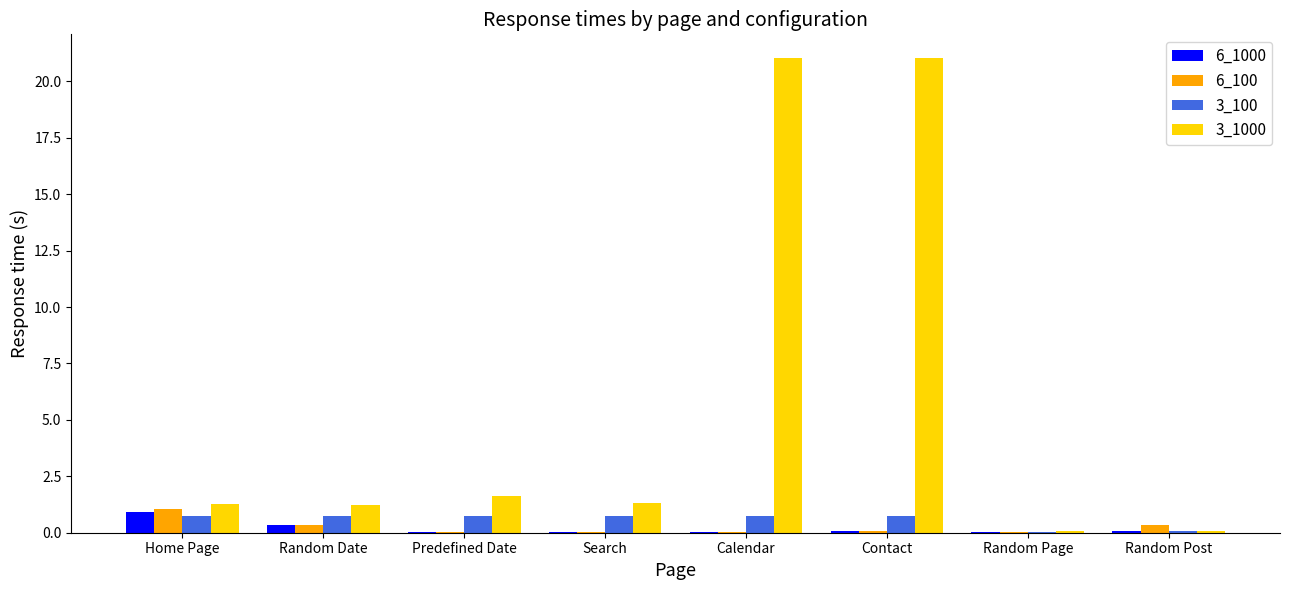

What are all the series names shown in the legend?

6_1000, 6_100, 3_100, 3_1000